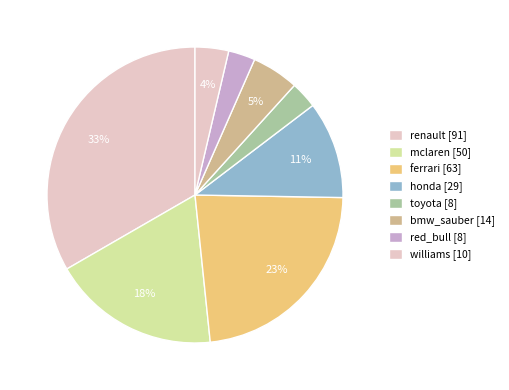

How many slices are in this pie chart?

8